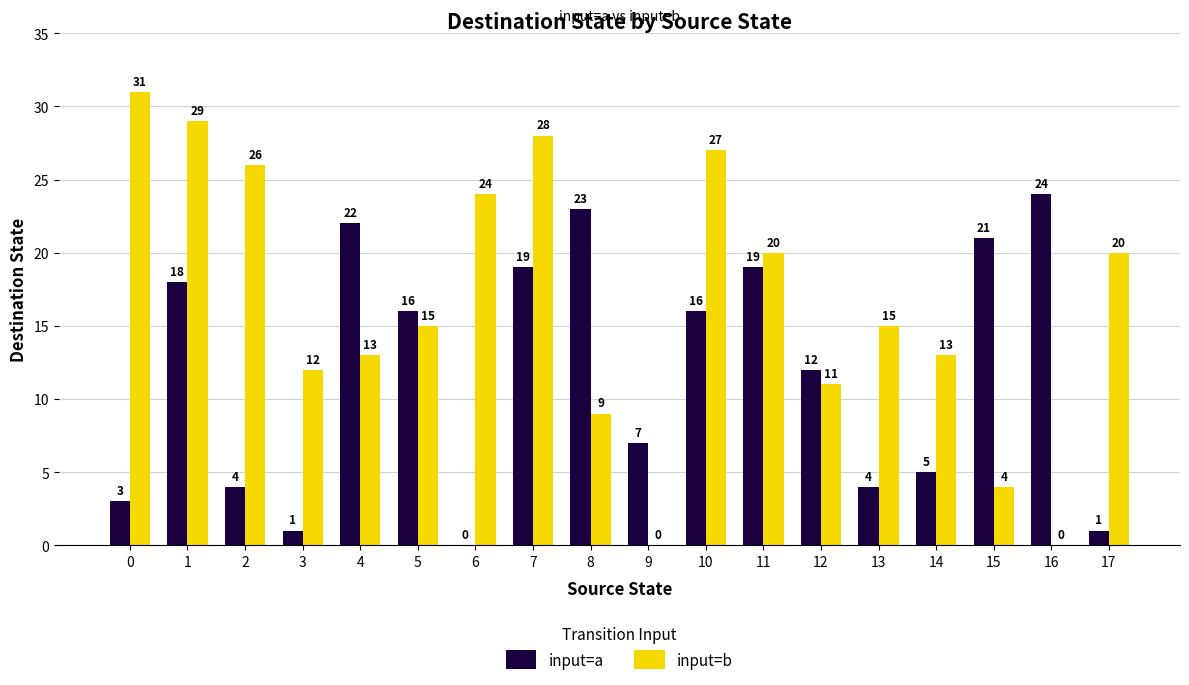

How many series are shown in this chart?

2